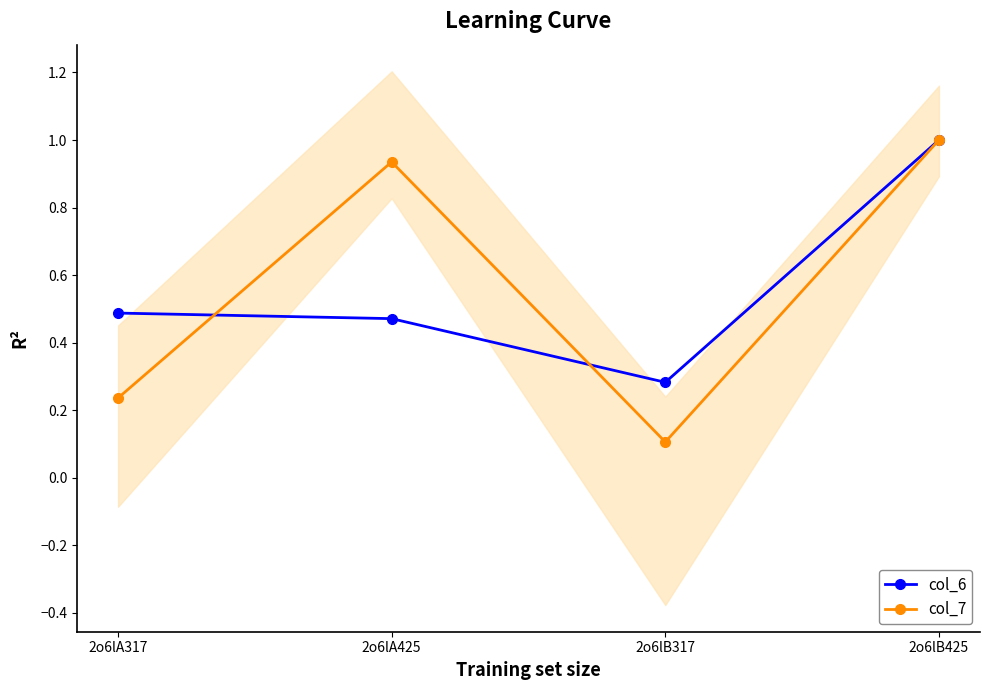

Between 2o6lB425 and 2o6lB317, which is larger?

2o6lB425